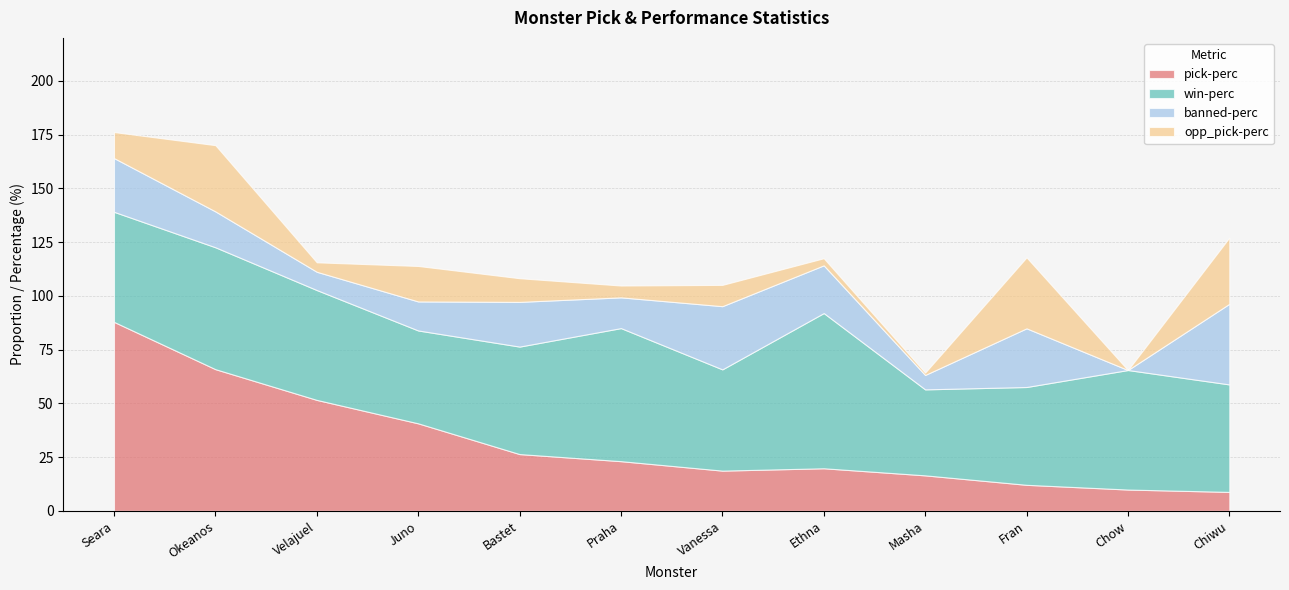

At which category does the chart reach its peak across all series?

Seara